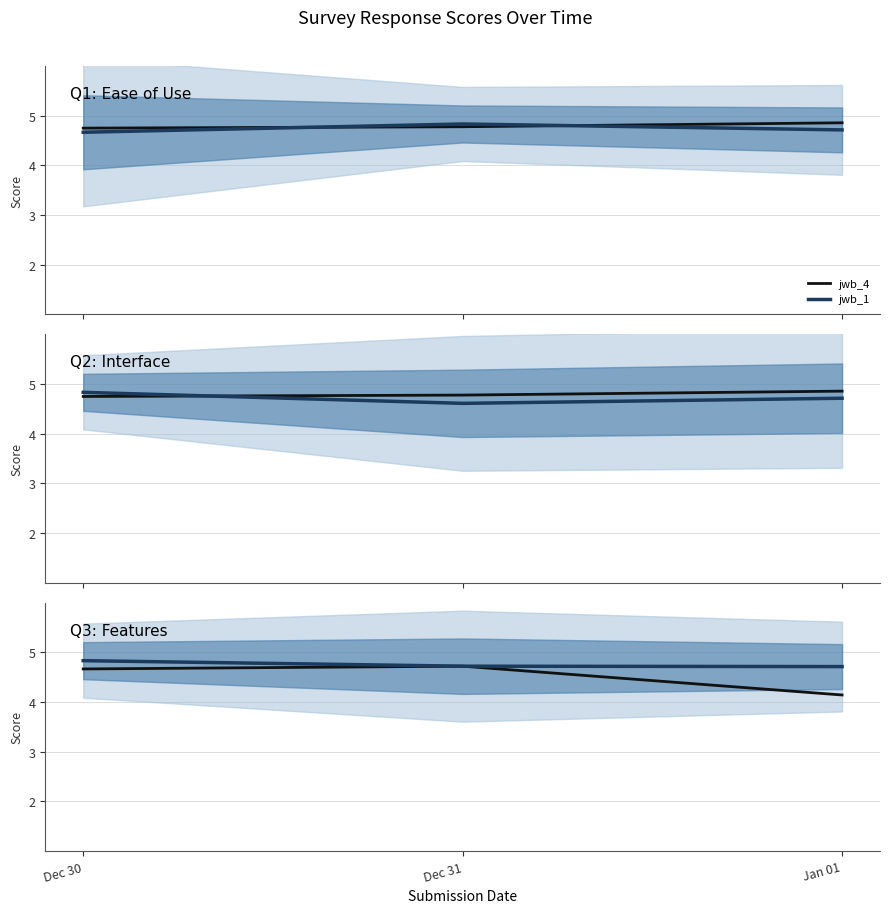

What is the difference between the maximum and minimum values in the jwb_4 series?

0.1